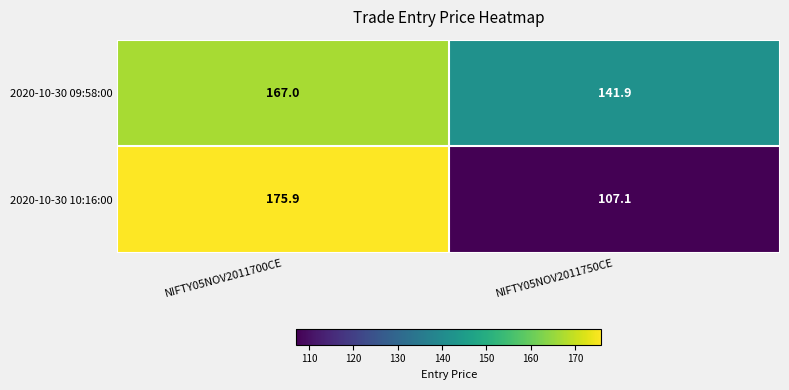

At how many categories does at least one series exceed 135?

2